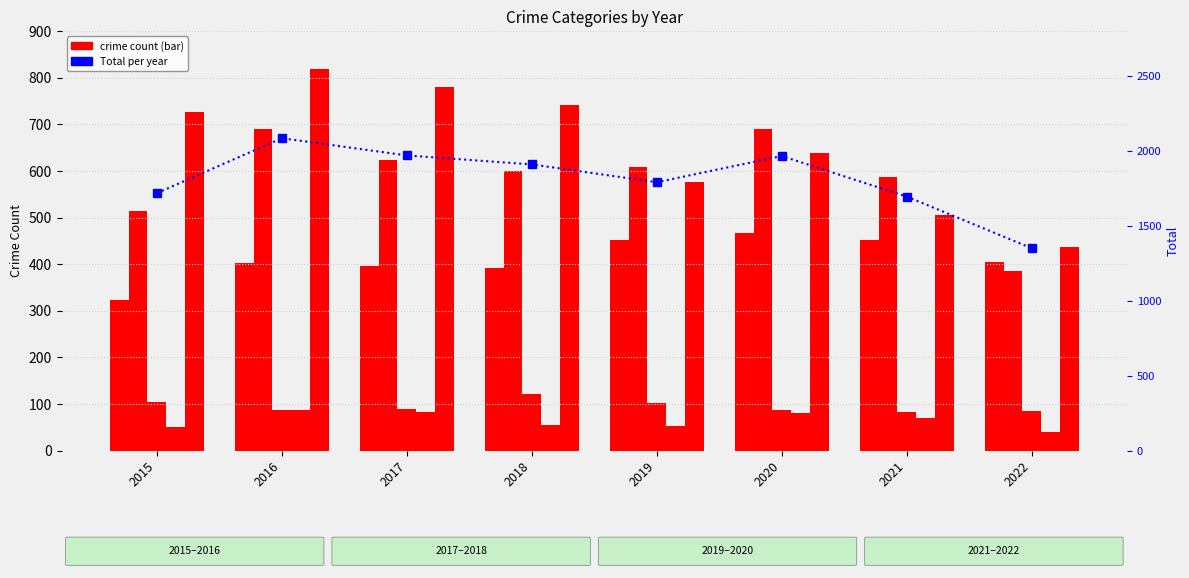

Which series has the widest spread of values?

Total